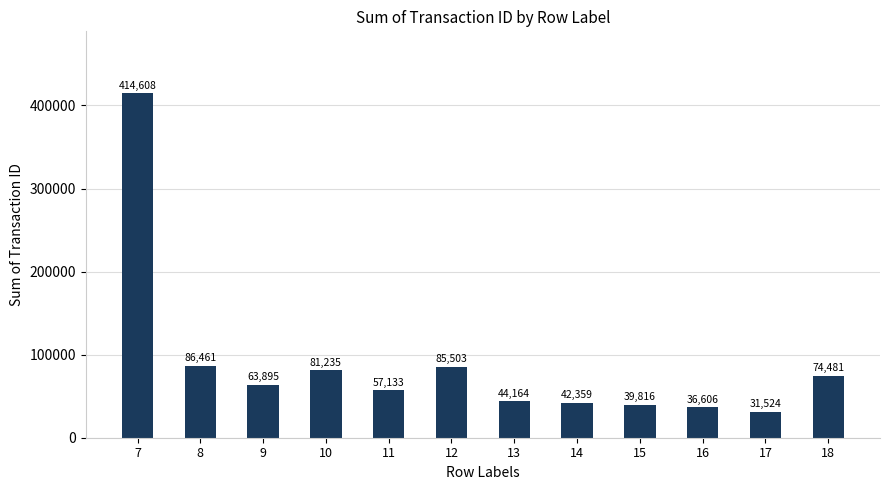

Which category has the highest value across all series?

7